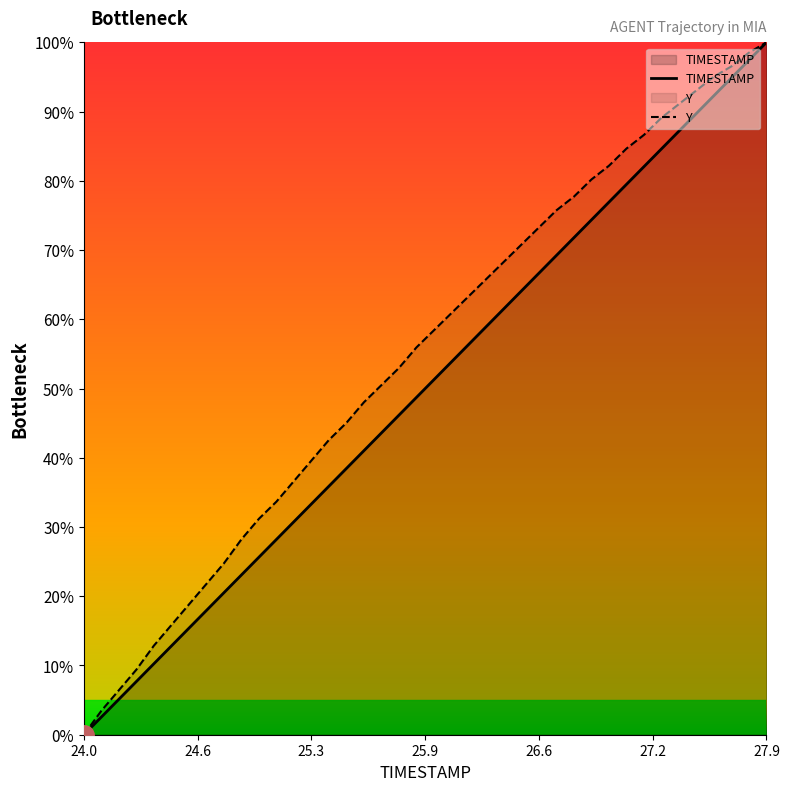

Between 24.7 and 25.4, which series saw the biggest shift?

Y